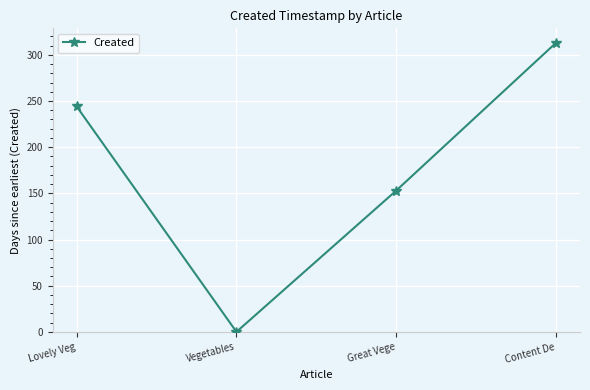

What is the label of the 1st point from the left?

Lovely Veg